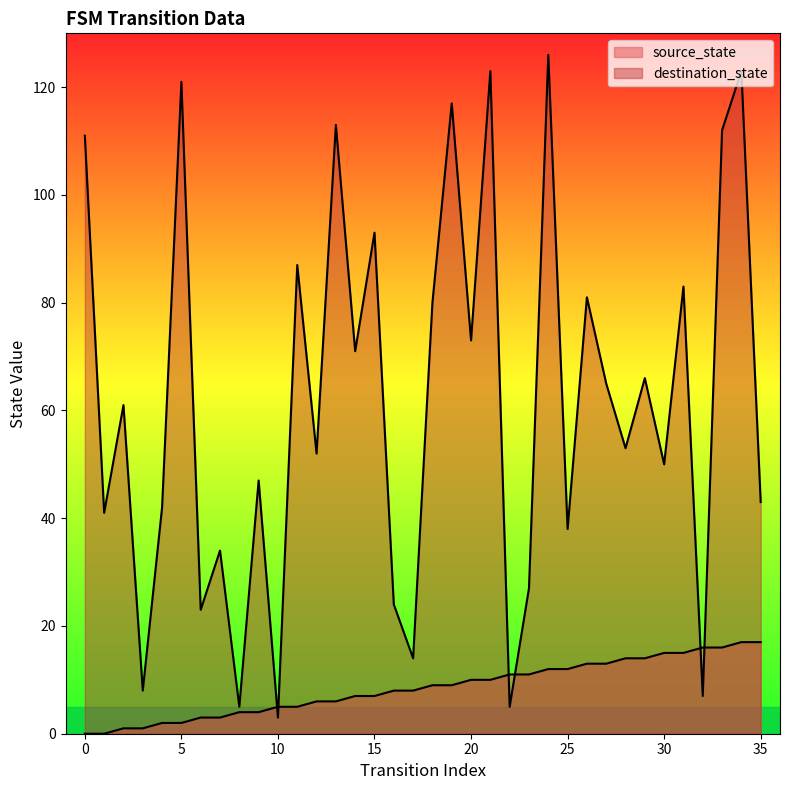

Reading left to right, what are all the values shown in this chart?

source_state: 0	0	1	1	2	2	3	3	4	4	5	5	6	6	7	7	8	8	9	9	10	10	11	11	12	12	13	13	14	14	15	15	16	16	17	17
destination_state: 111	41	61	8	42	121	23	34	5	47	3	87	52	113	71	93	24	14	80	117	73	123	5	27	126	38	81	65	53	66	50	83	7	112	123	43